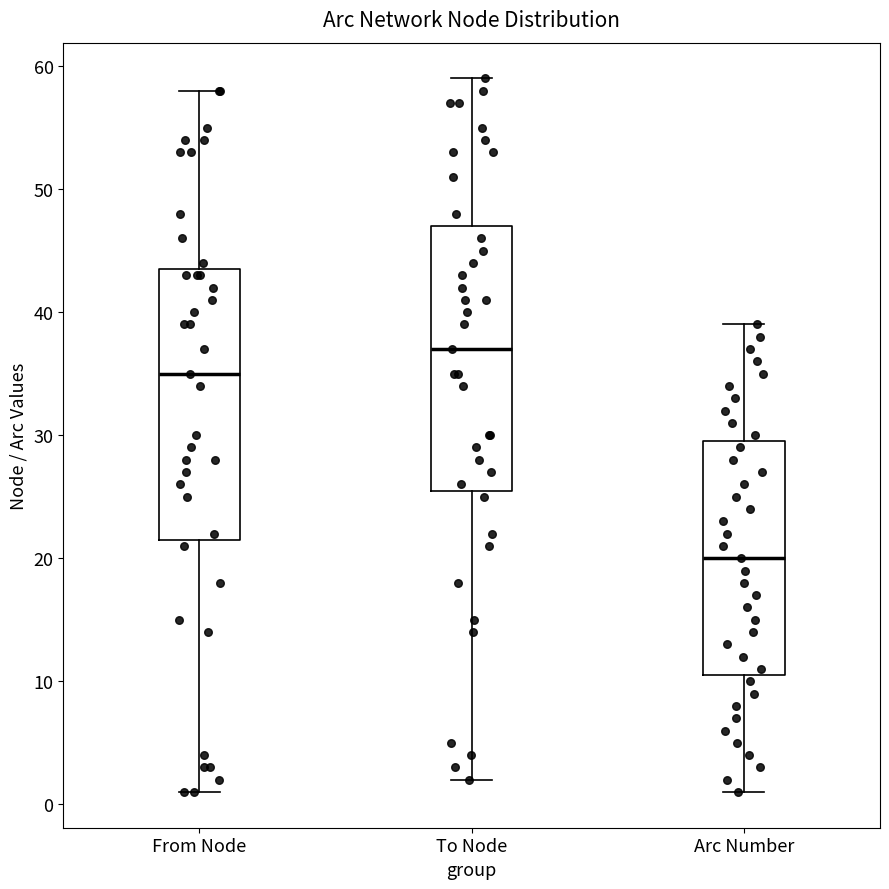

Which box has the lowest median line?

Arc Number